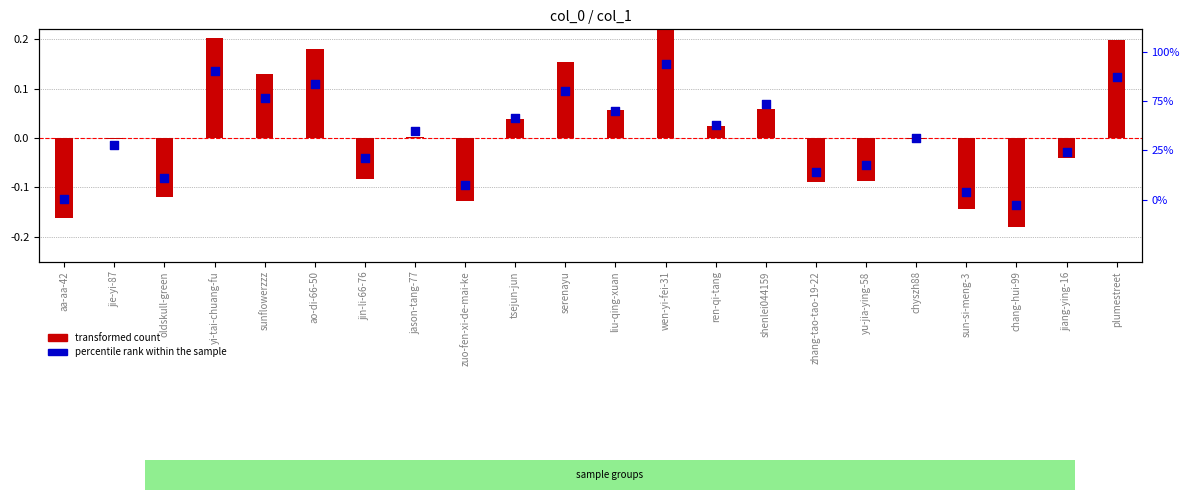

Which series contains the highest Y value?

transformed count